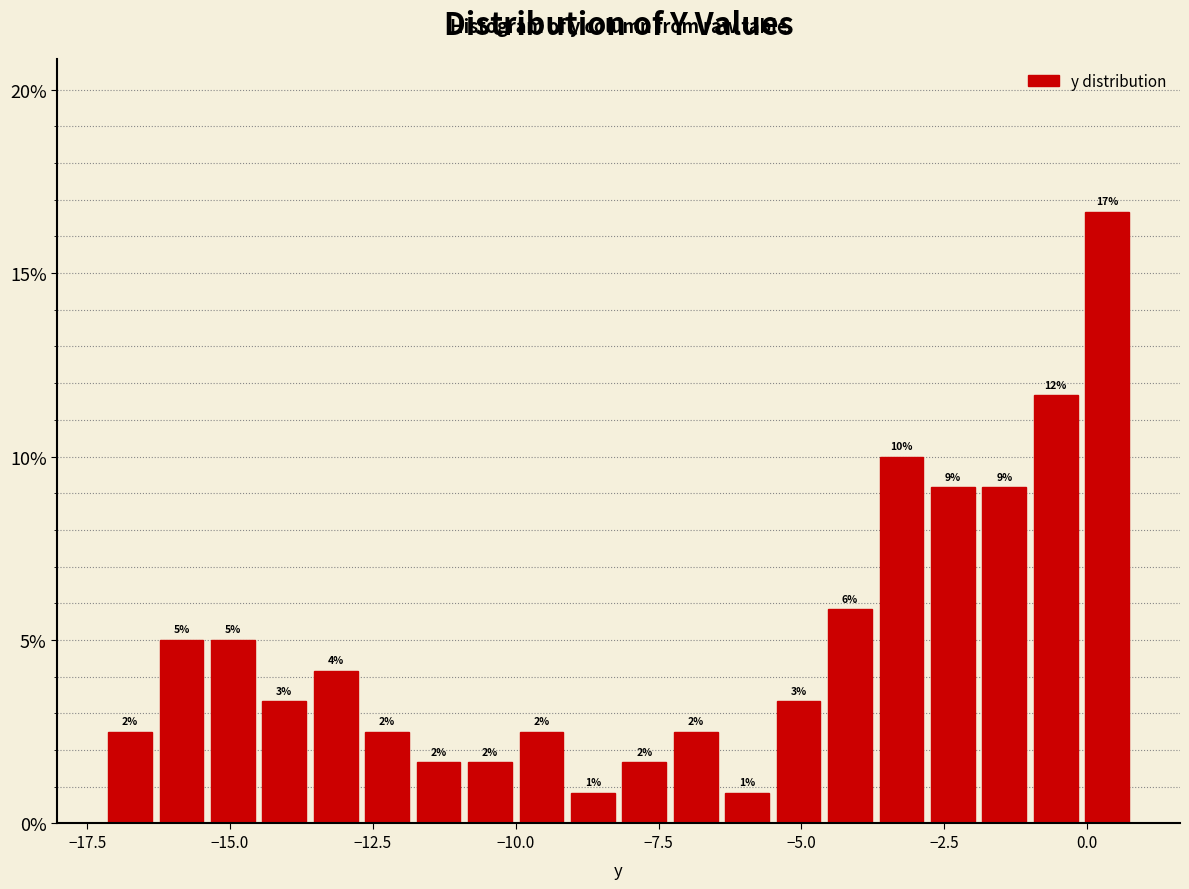

Around what value on the x-axis is the tallest bar? Give the approximate position of its centre, as read against the axis.

0.5